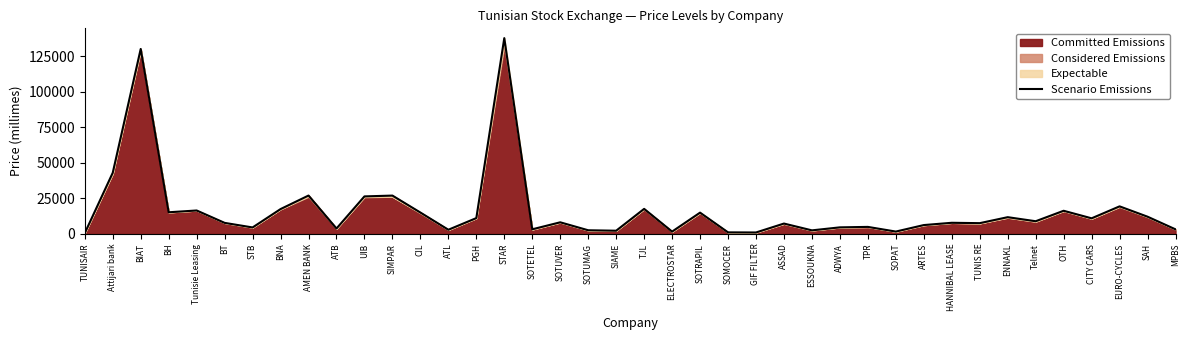

Reading left to right, extract all data points from this chart.

590	43000	130000	15250	16500	7800	4580	17490	27000	3840	26400	26970	15060	2970	11160	137600	3280	8200	2610	2290	17630	1670	15000	1130	1050	7320	2540	4650	4970	1690	6260	7860	7600	11800	8950	16300	11000	19400	12140	3250